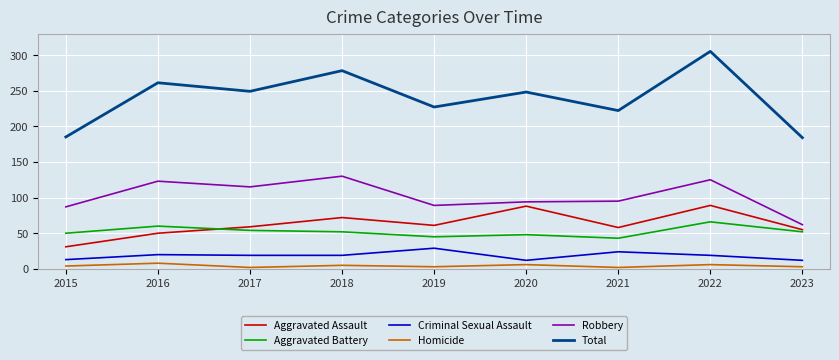

What is the average value of the Robbery series?

102